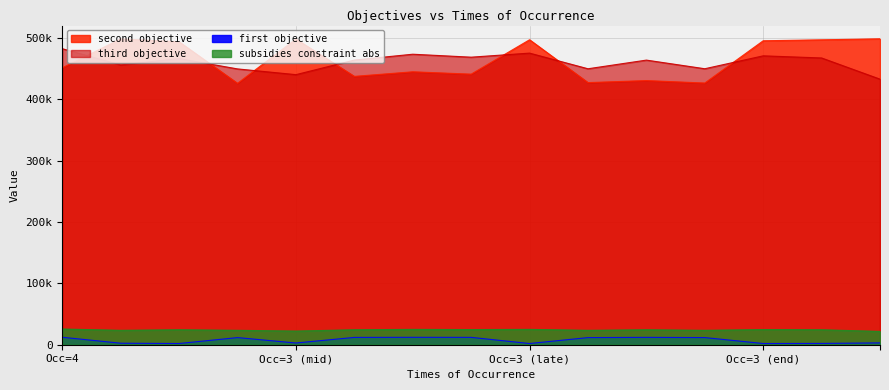

The value of second_objective at Occ=4 is 126114. True or false?

False